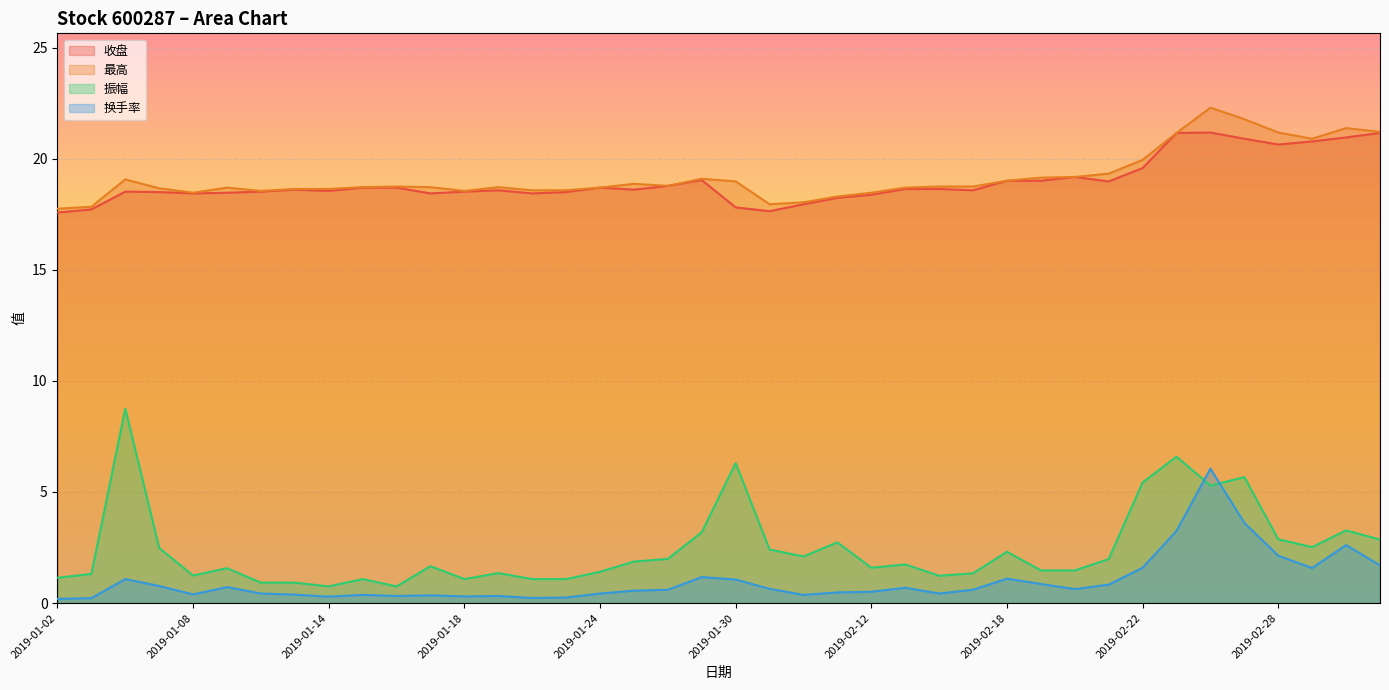

In 振幅, how many points are lower than both neighbors (excluding endpoints)?

9